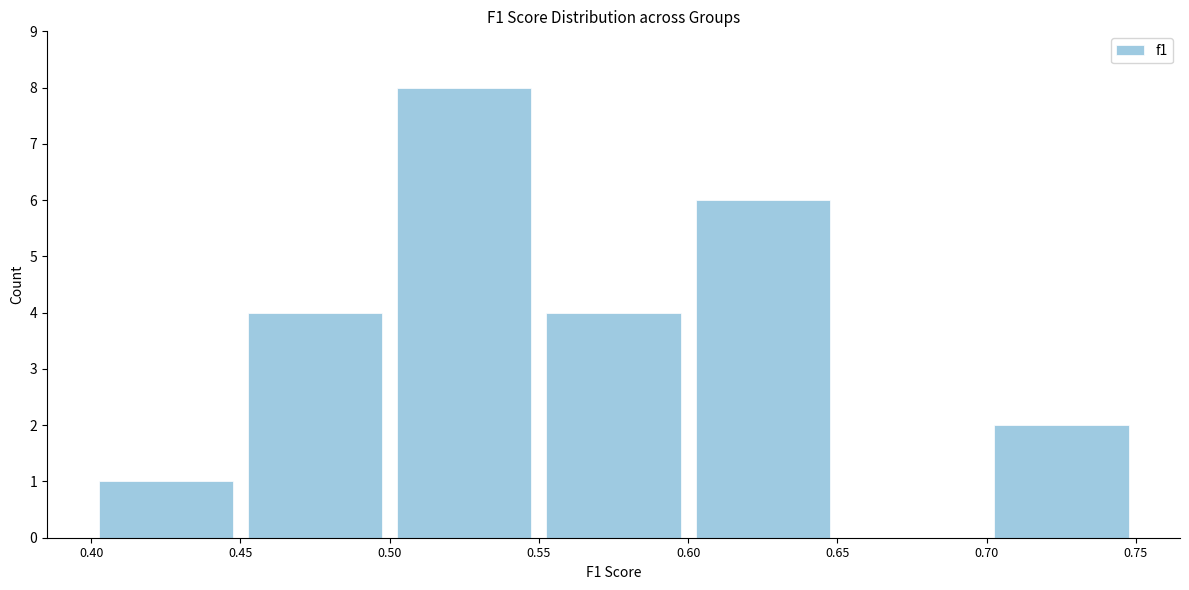

Over which range of the x-axis is the bar tallest?

0.50 to 0.55